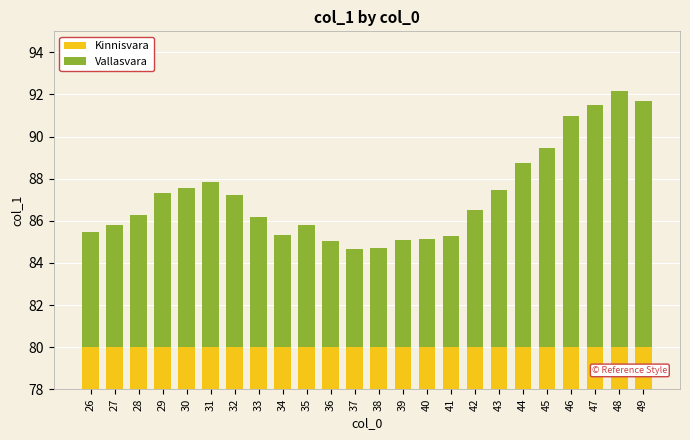

What is the value of the Vallasvara bar at the 19th from the left?

8.7